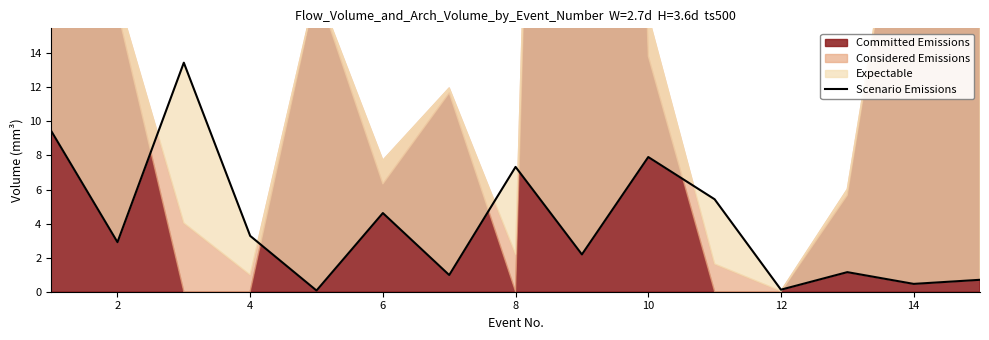

Does the chart display data point markers on the line(s)?

No